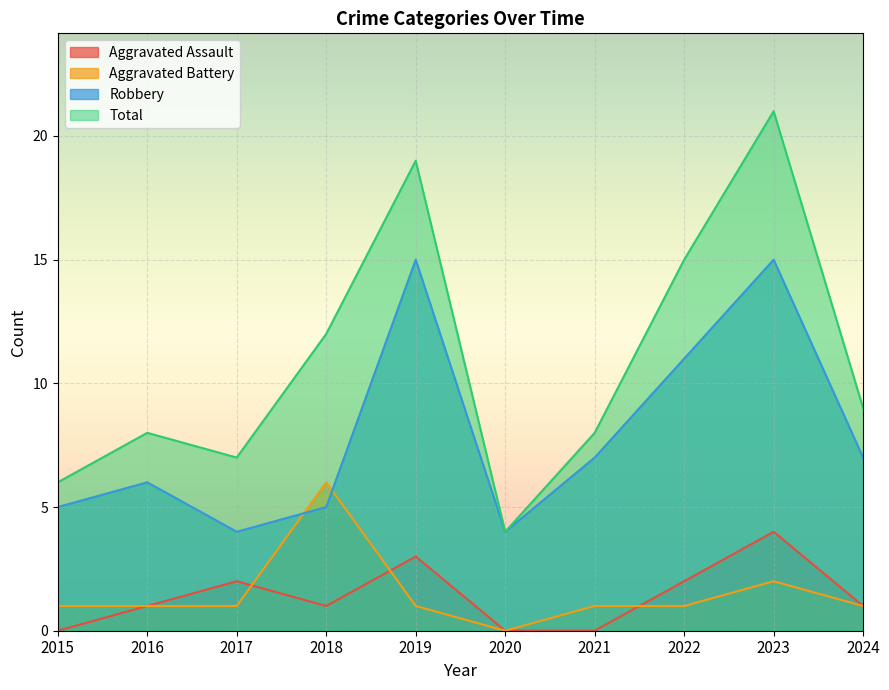

Does the chart display data point markers on the line(s)?

No